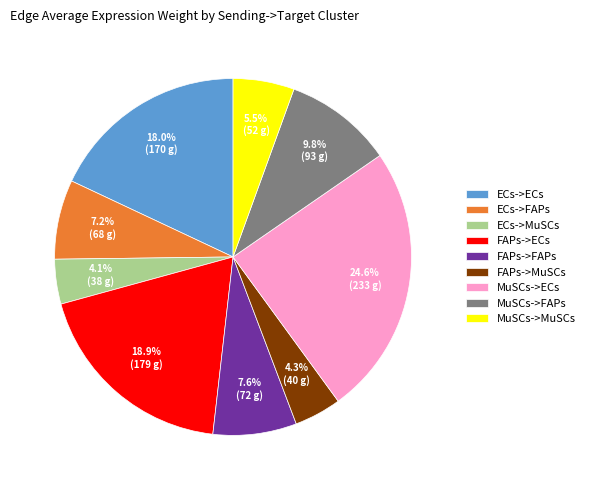

To the nearest percent, what percentage of the pie is ECs->MuSCs?

4%